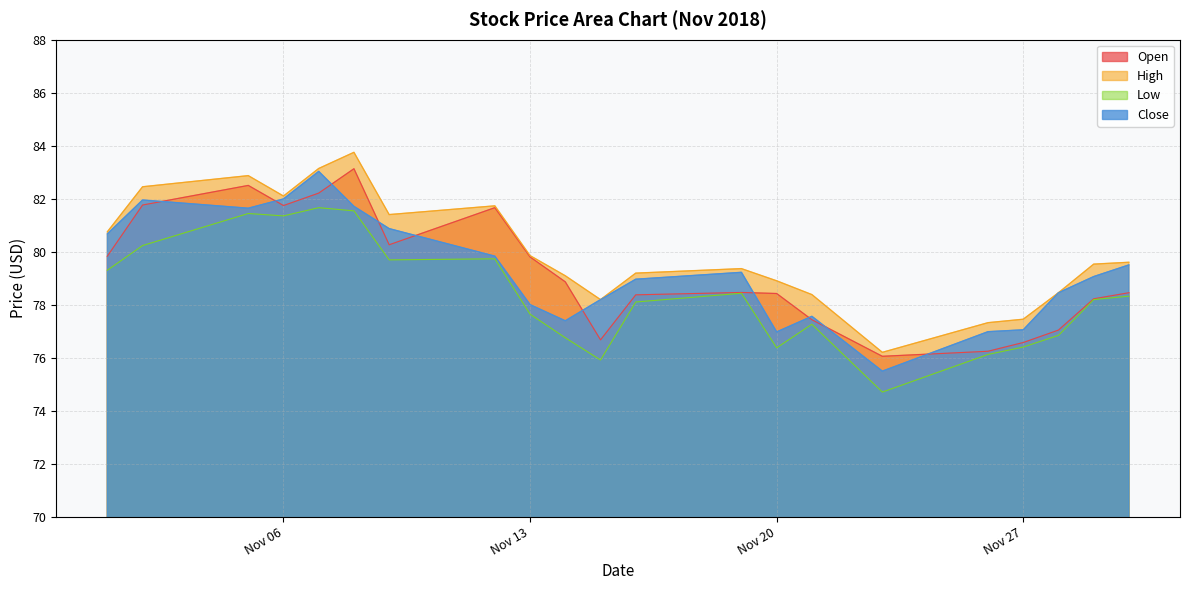

Reading left to right, what are all the values shown in this chart?

Open: 79.8	81.8	82.5	81.7	82.2	83.1	80.3	81.7	79.8	78.9	76.7	78.4	78.5	78.4	77.4	76.0	76.2	76.6	77.0	78.2	78.5
High: 80.8	82.5	82.9	82.1	83.1	83.8	81.4	81.7	79.8	79.1	78.2	79.2	79.4	78.9	78.4	76.2	77.3	77.5	78.5	79.5	79.6
Low: 79.3	80.2	81.4	81.3	81.7	81.5	79.7	79.7	77.6	76.8	75.9	78.1	78.4	76.4	77.3	74.7	76.1	76.4	76.8	78.2	78.3
Close: 80.7	82.0	81.6	82.0	83.0	81.7	80.9	79.8	78.0	77.4	78.2	79.0	79.2	77.0	77.6	75.5	77.0	77.0	78.5	79.1	79.5